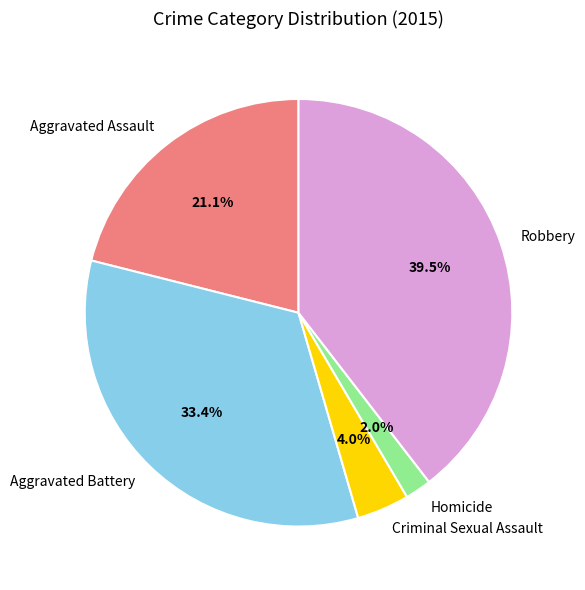

How many slices are in this pie chart?

5